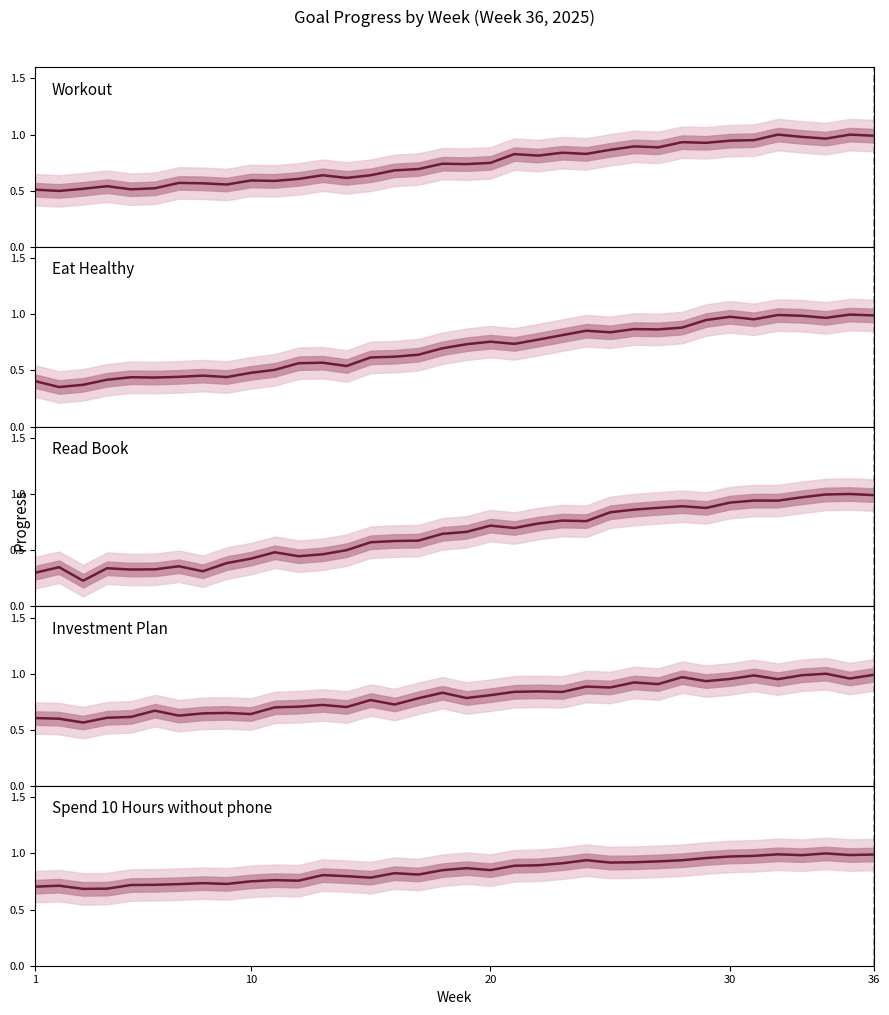

Is it true that Spend 10 Hours without phone equals 1.1 at 11?

False